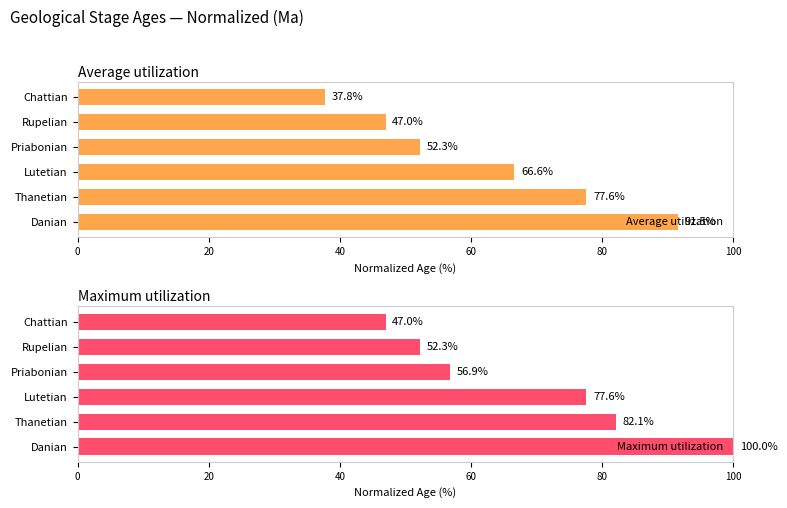

What is the difference between the highest and lowest values at 100?

9.2